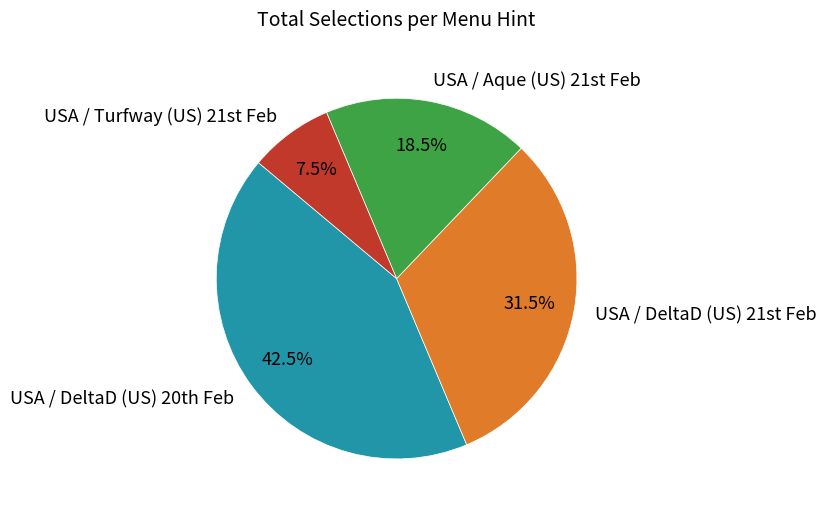

To the nearest percent, what is the difference between the largest and smallest slice percentages?

35%